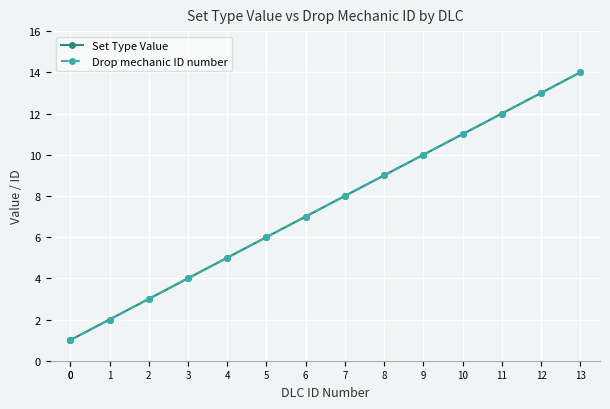

At which label is Set Type Value closest to 7?

6